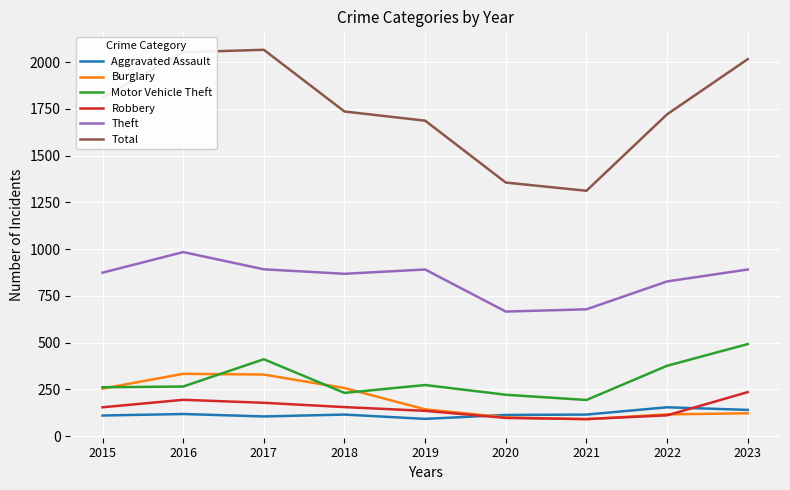

True or false: Total has a value of 1119 at 2018.

False